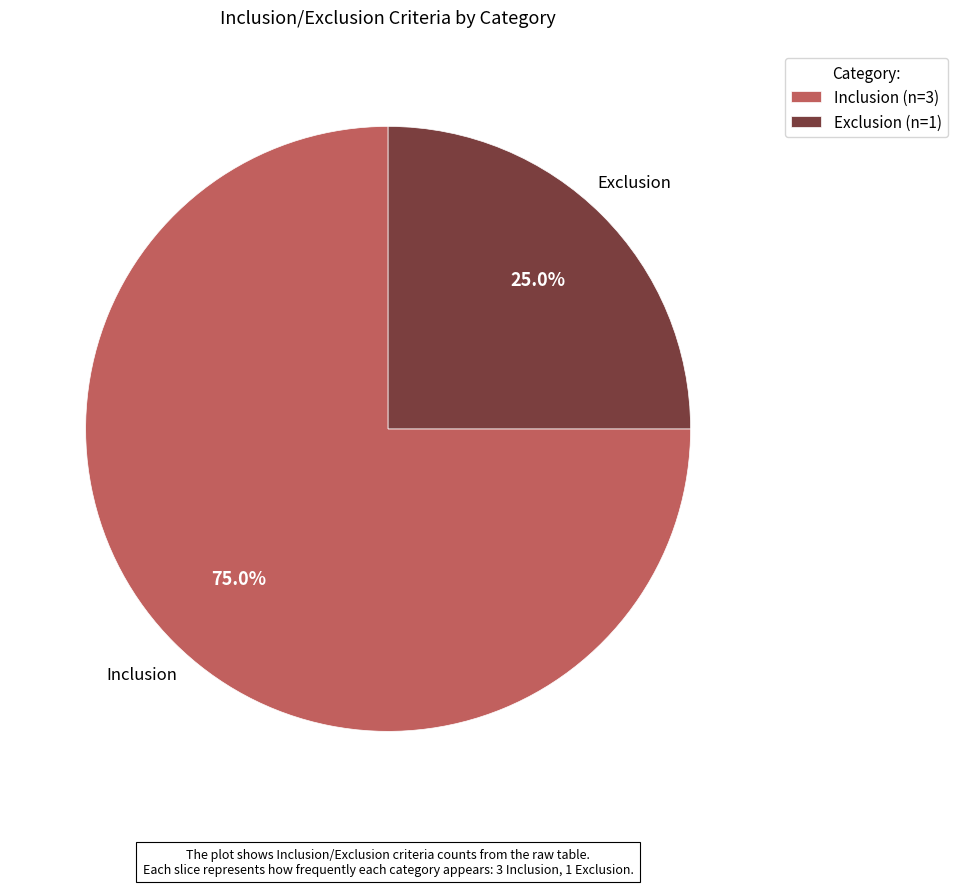

How many segments does this pie chart have?

2